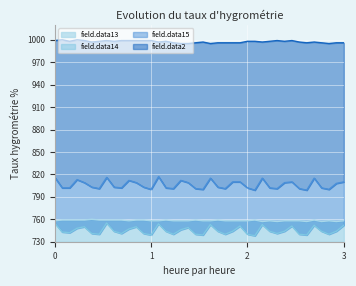

Count the field.data13 values in the range 758 to 759.

34